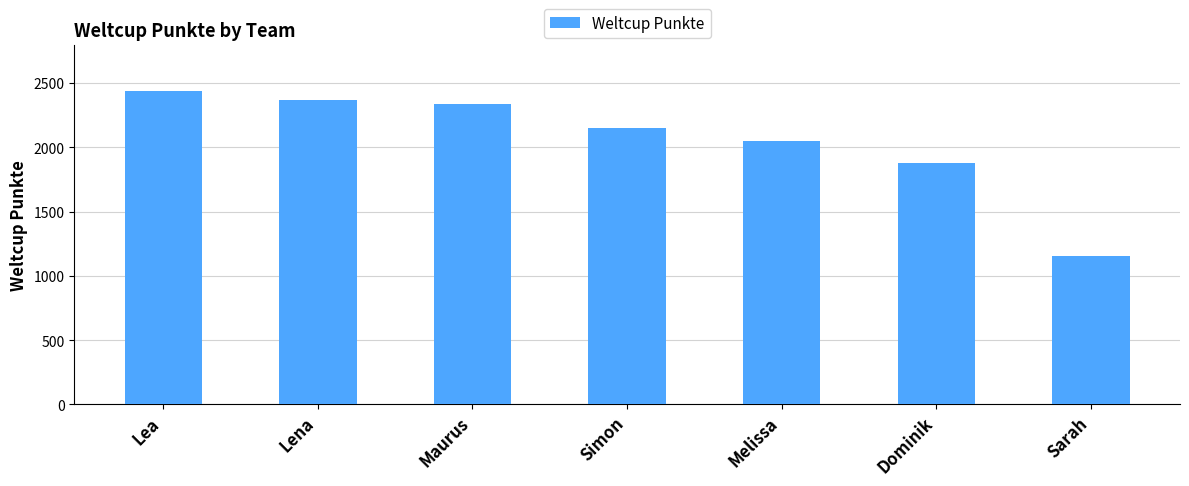

What is the approximate value at Sarah, to the nearest 100?

1200